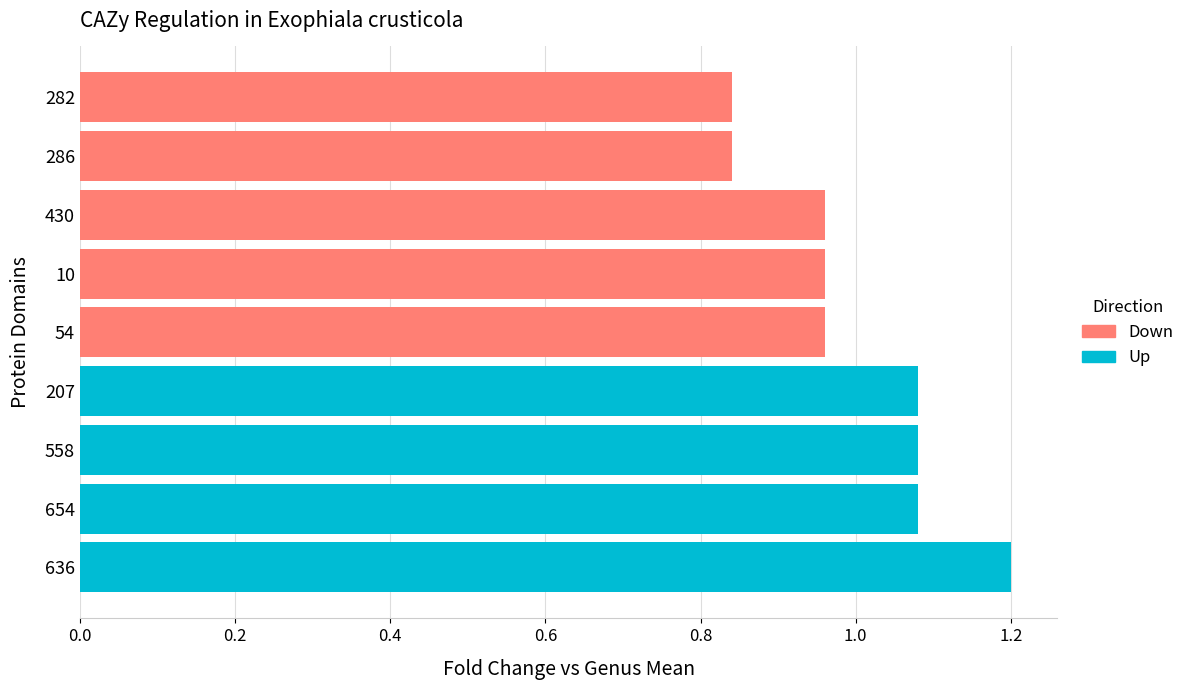

What are all the series names shown in the legend?

Up, Down